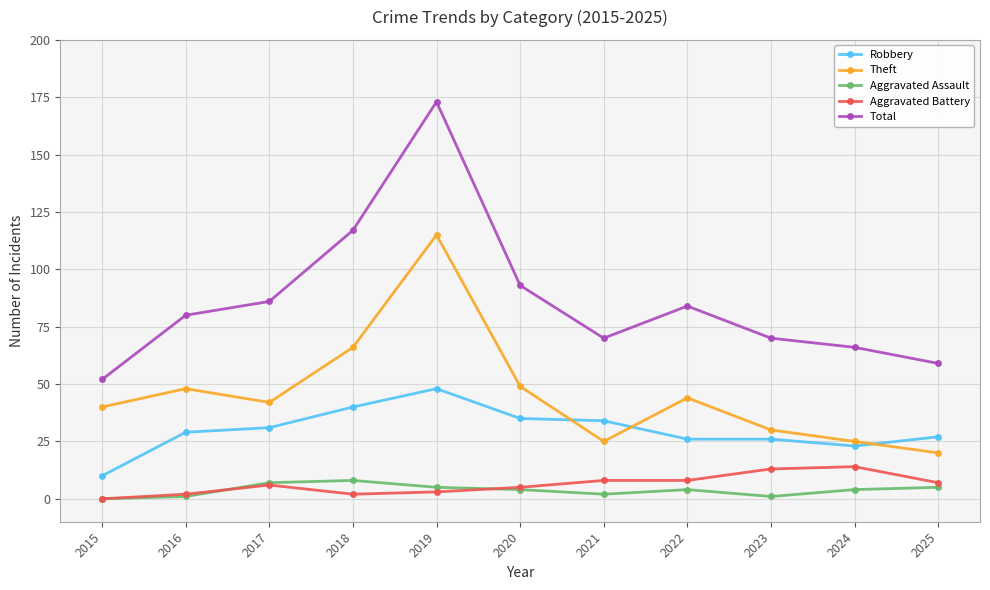

Which series has the largest total across all categories?

Total